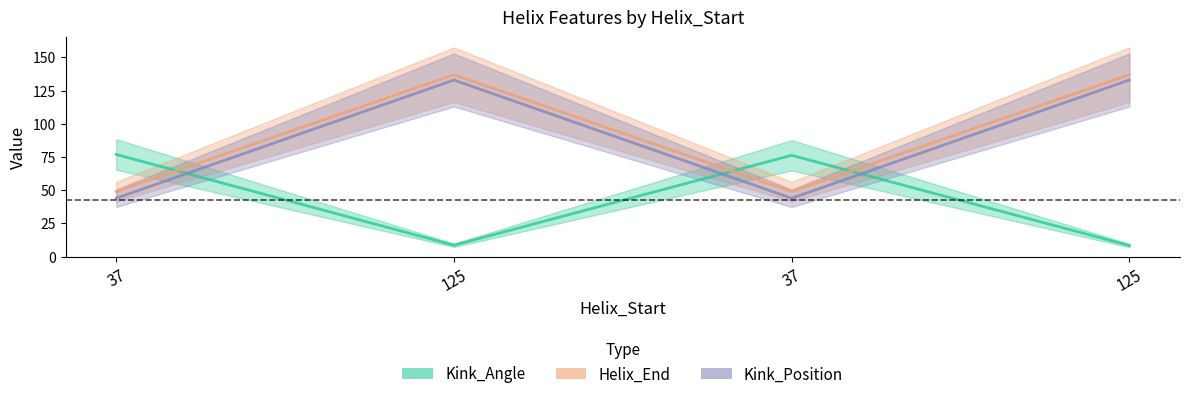

Which series has the widest spread of values?

Kink_Position